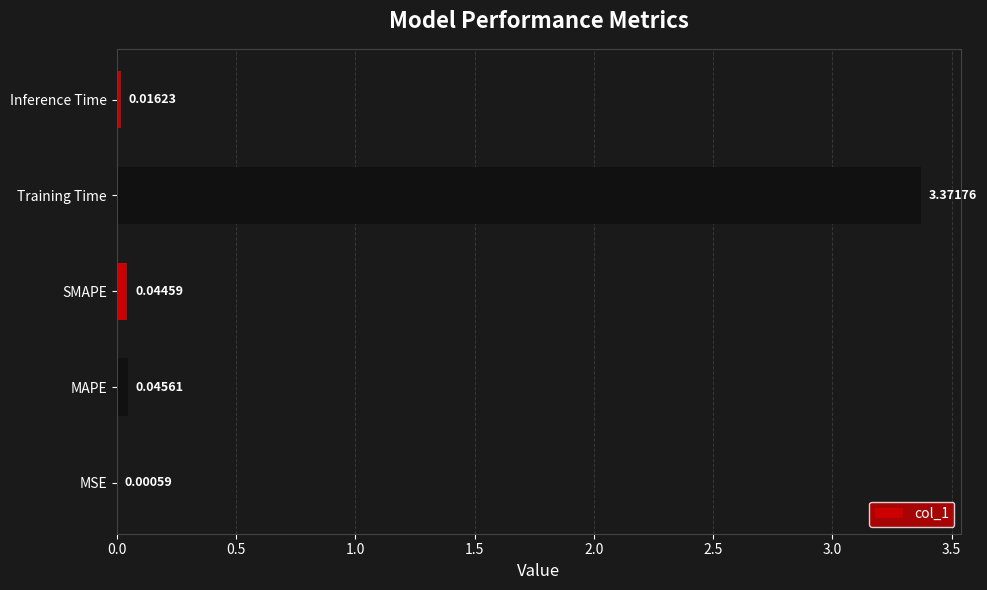

Which label corresponds to the largest value in the chart?

Training Time